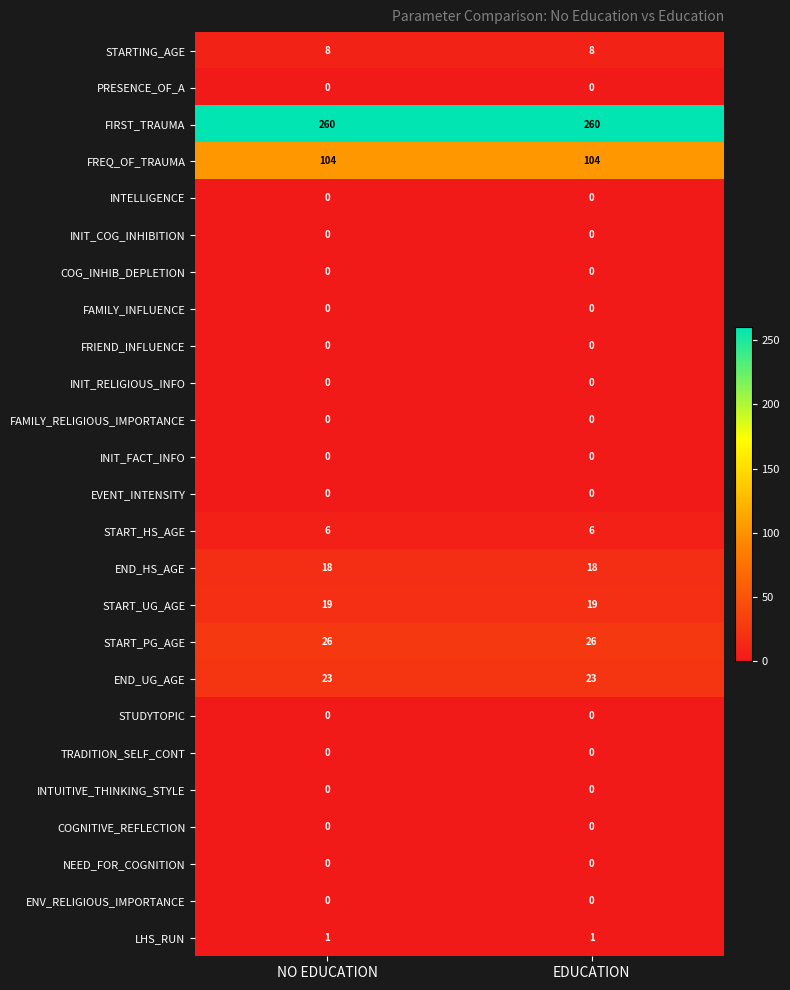

Is the value of COGNITIVE_REFLECTION at EDUCATION greater than the value of END_UG_AGE at EDUCATION?

No